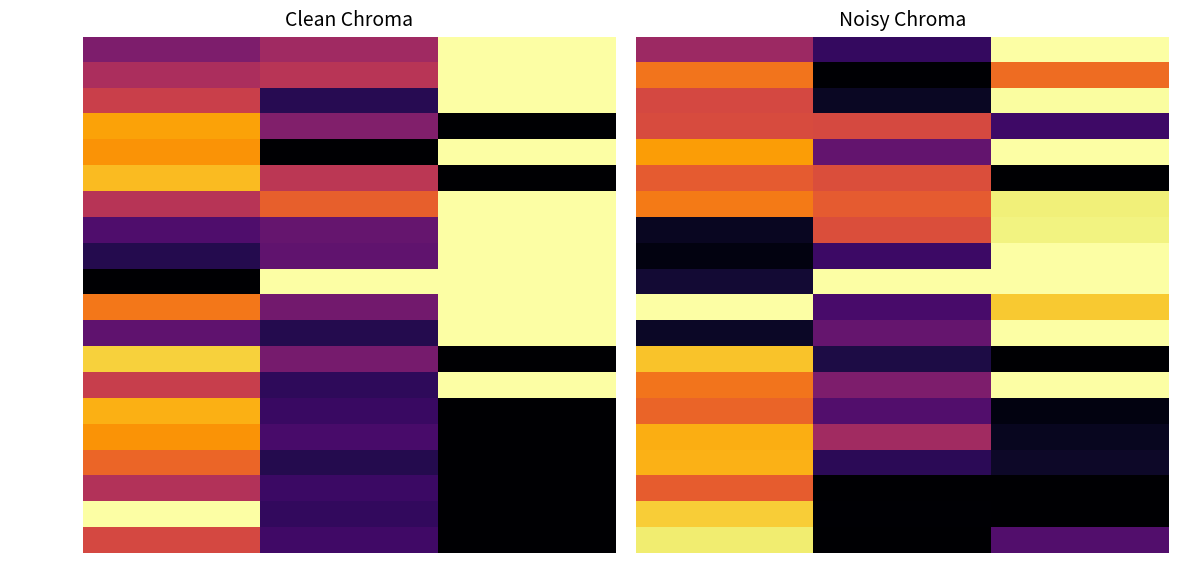

Count the number of data series in this chart.

20